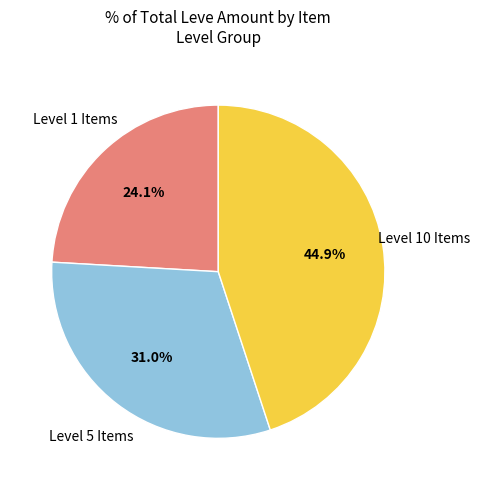

Is there any slice that represents more than half of the pie?

No